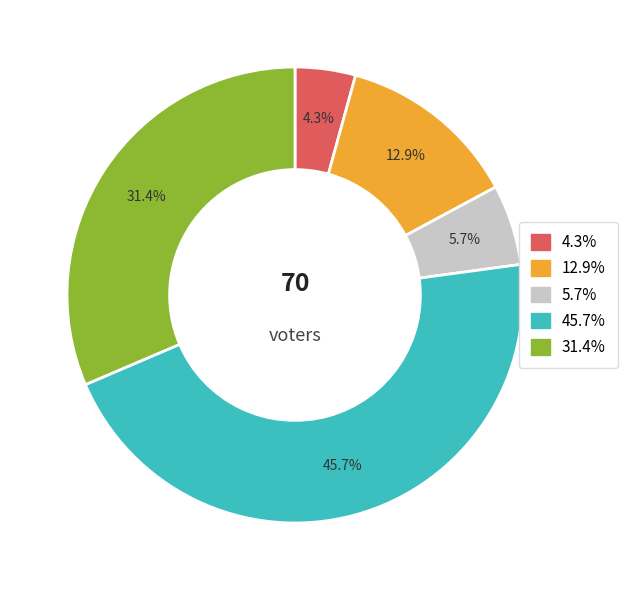

Does any single category account for the majority?

No